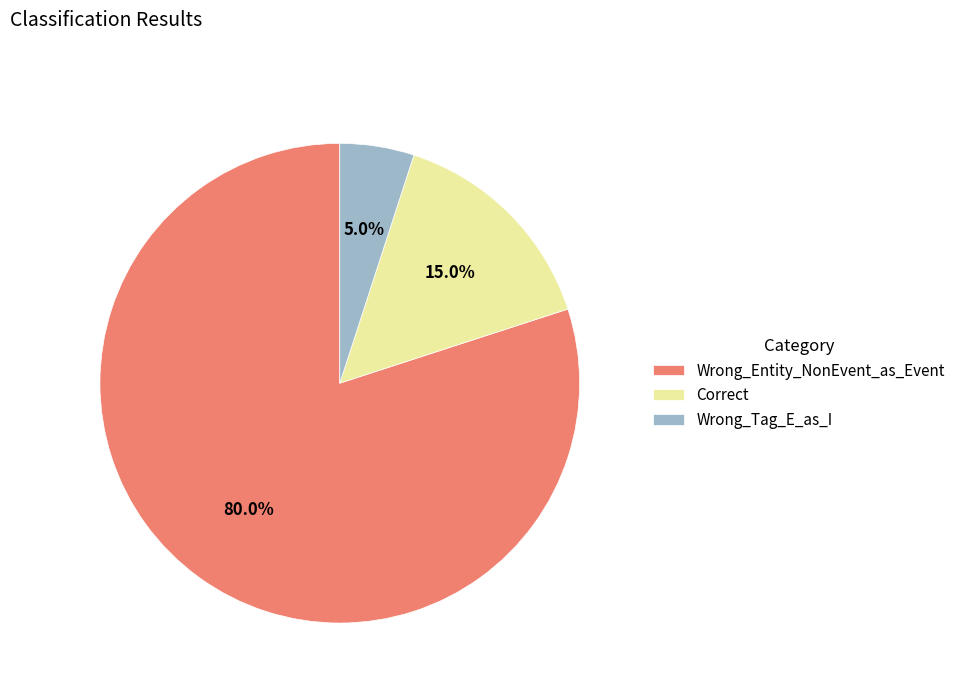

Combined, do Wrong_Entity_NonEvent_as_Event and Wrong_Tag_E_as_I account for over 50%?

Yes